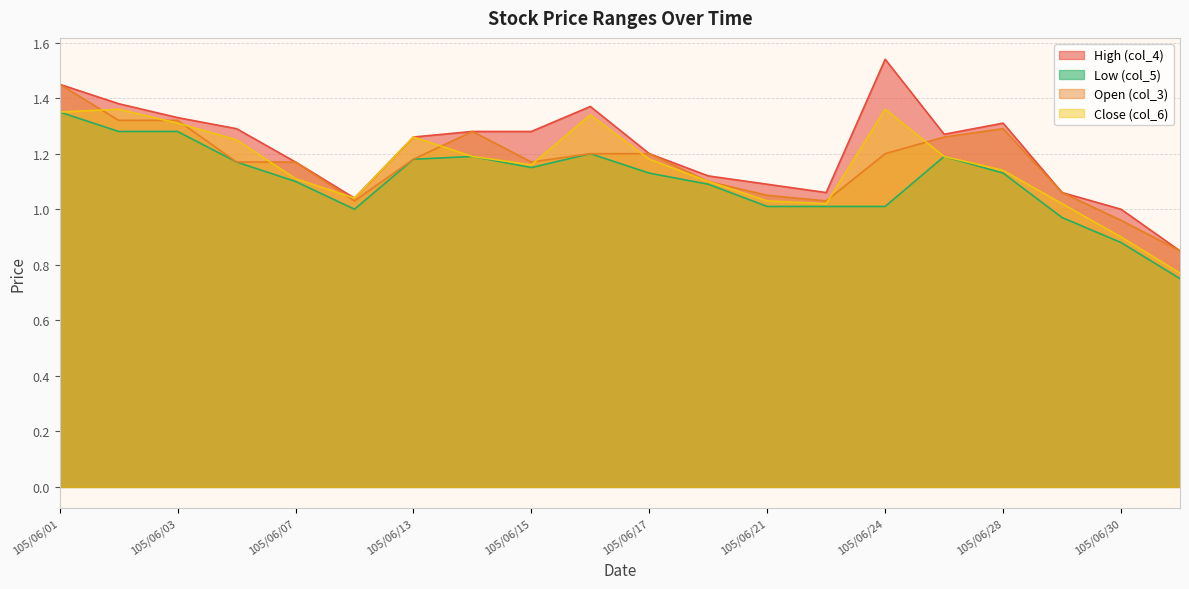

Where does the Close (col_6) series first go above 1?

105/06/01